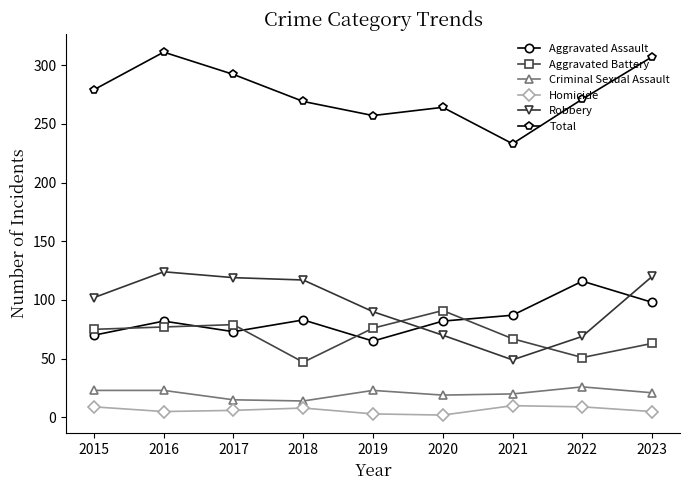

At 2022, list the series in order from largest to smallest.

Total, Aggravated Assault, Robbery, Aggravated Battery, Criminal Sexual Assault, Homicide